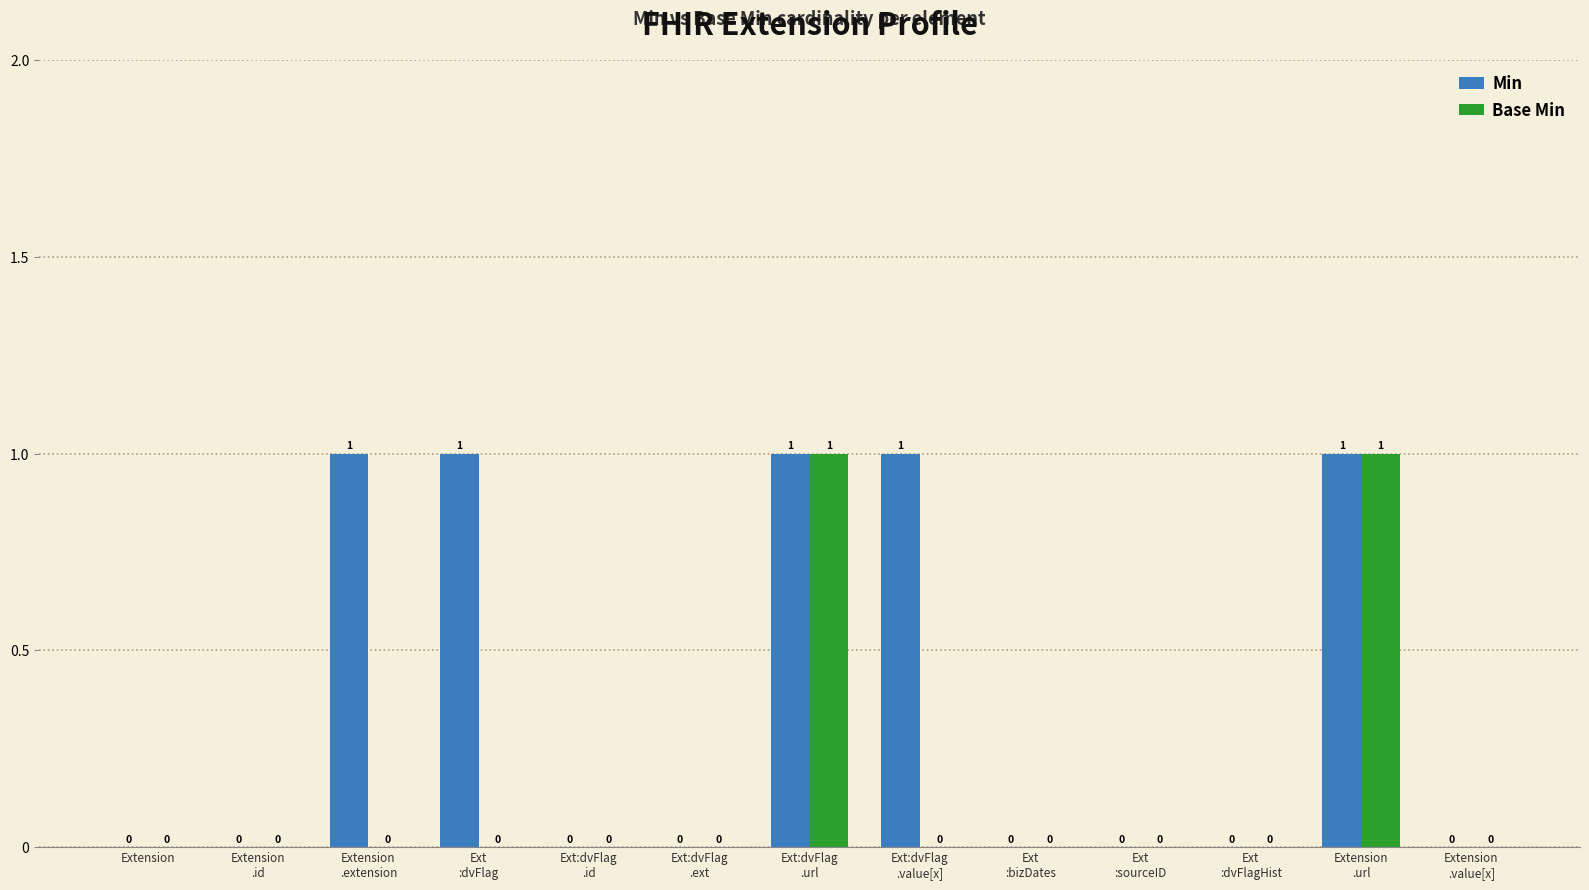

What is the sum of all Min values?

5